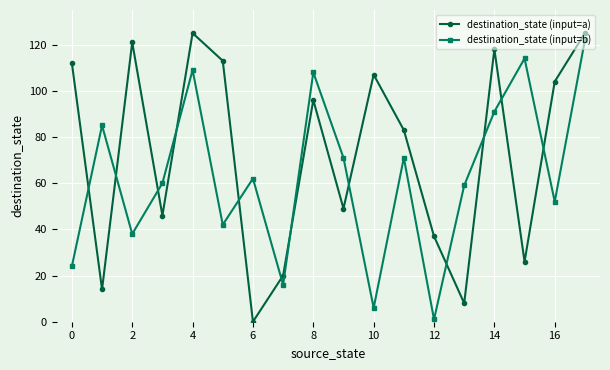

True or false: destination_state (input=b) has more than 2 points higher than both neighbors.

True